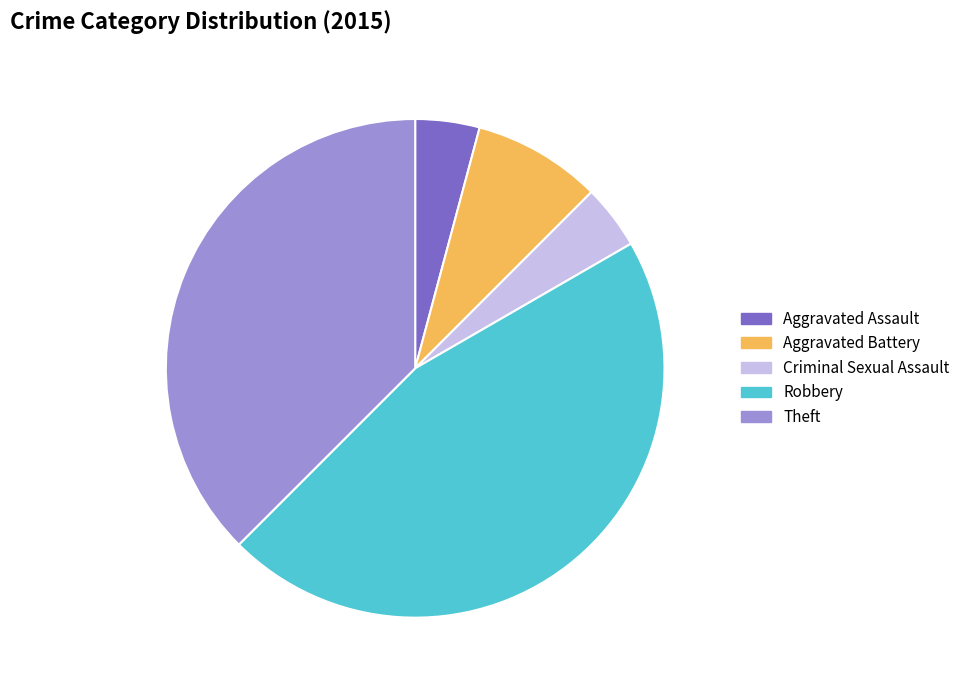

Does Criminal Sexual Assault represent more than half of the total?

No